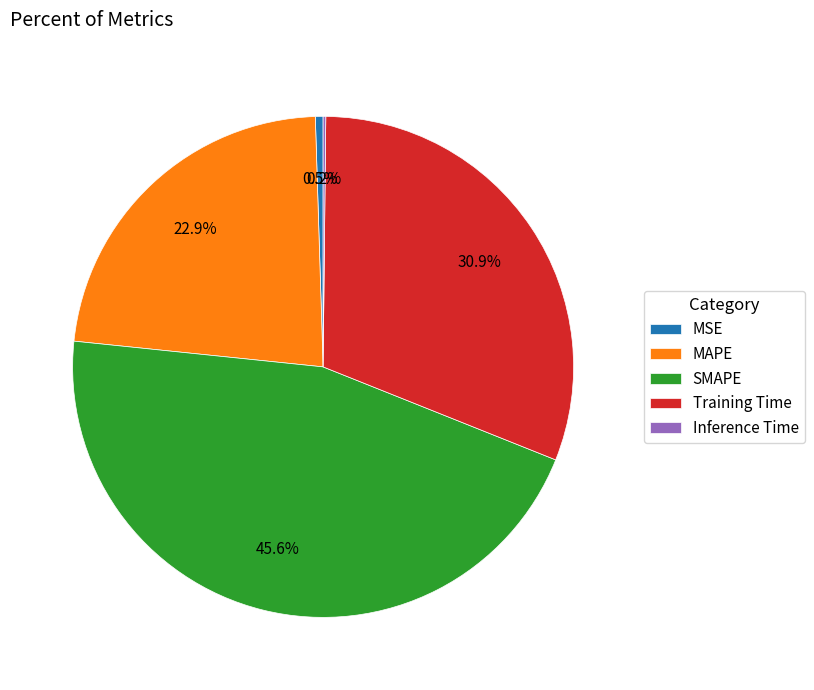

Between MAPE and MSE, which is larger?

MAPE